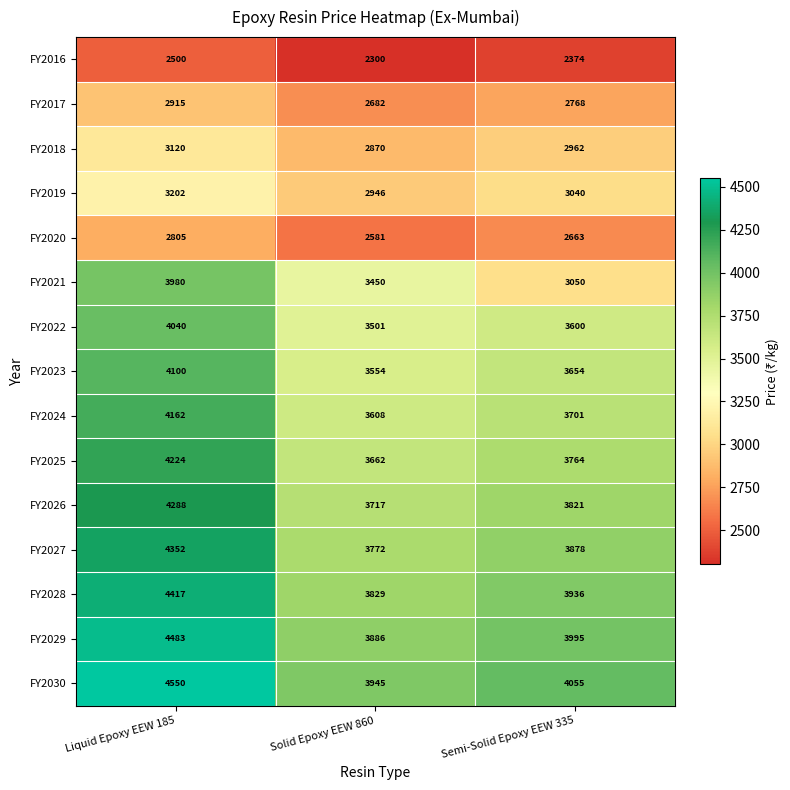

What is the average value of the FY2026 series?

3942